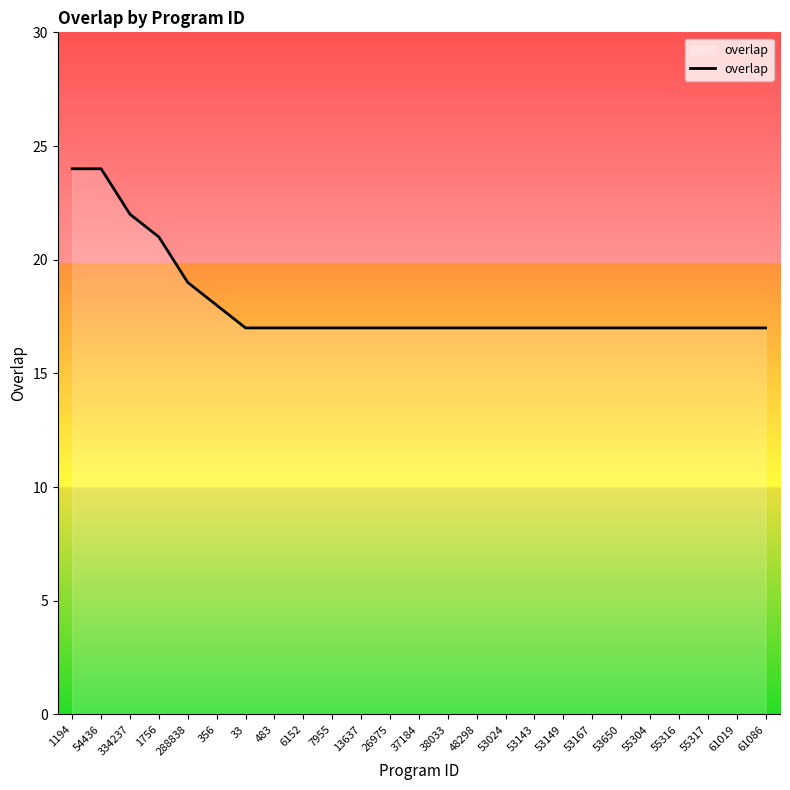

The value at 53149 is 17. True or false?

True